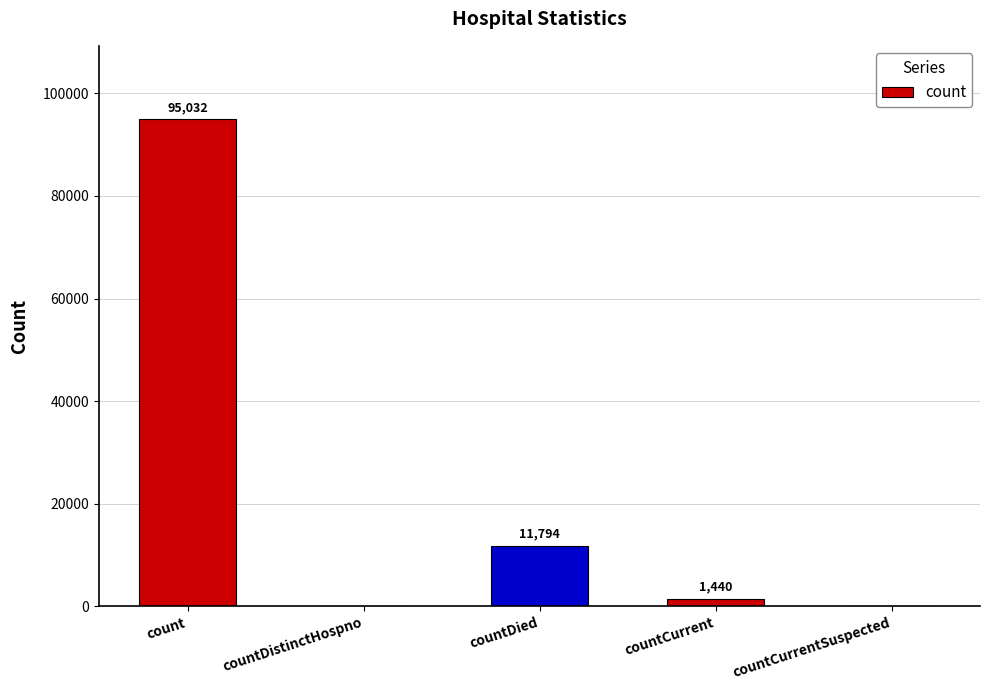

What is the sum of all values?

108266